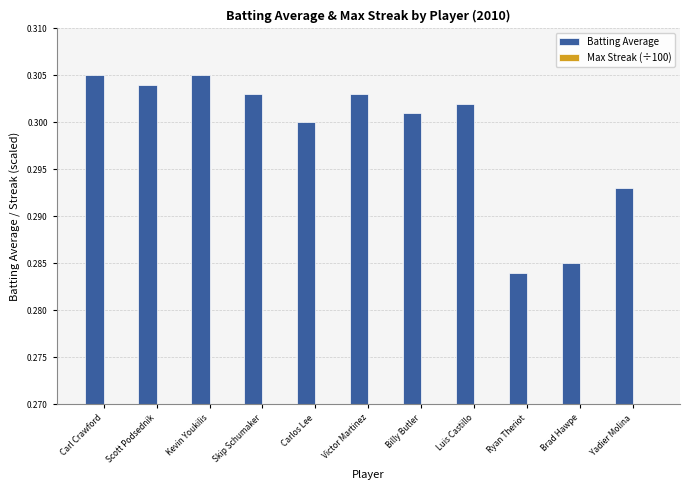

What is the value of the Batting Average bar at the 6th from the left?

0.3